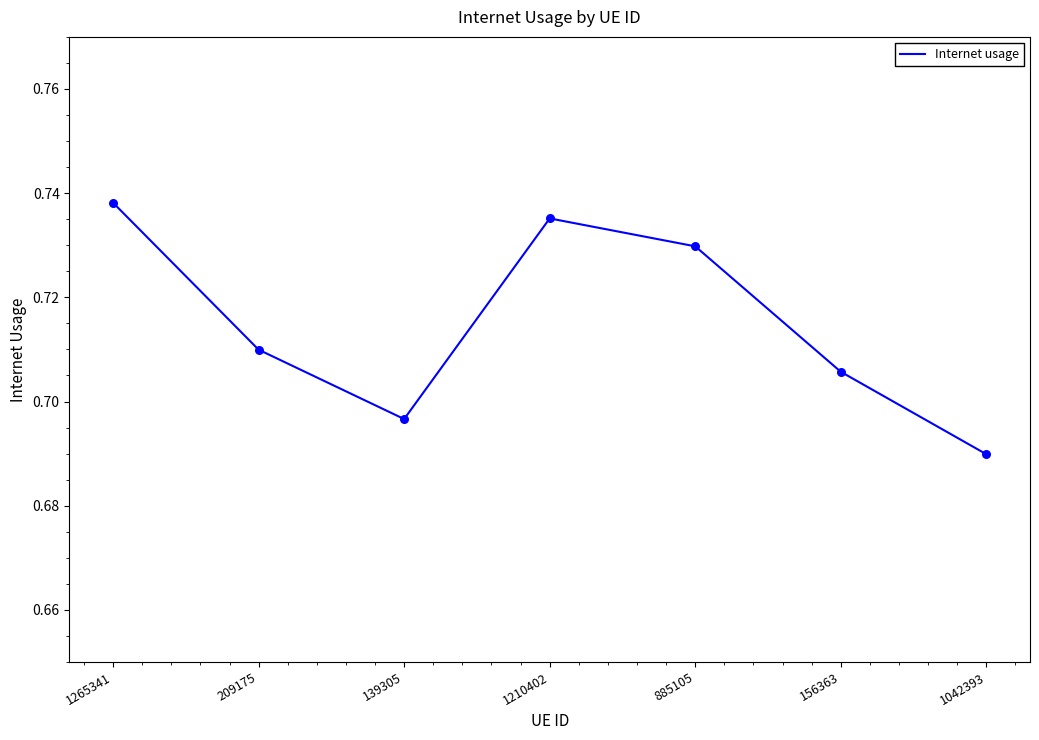

Which has a higher value, 1210402 or 209175?

1210402